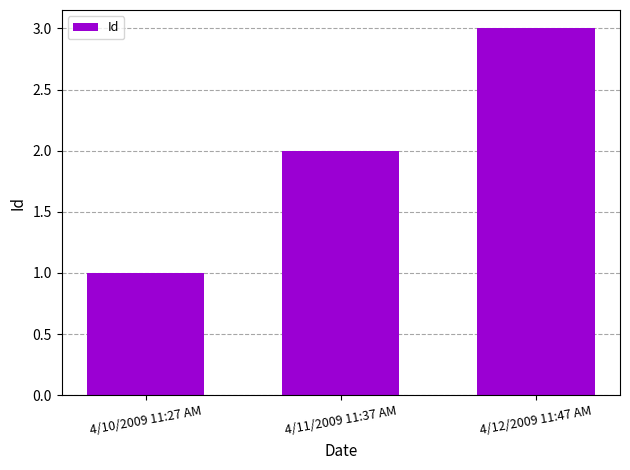

How many data points are less than 2?

1